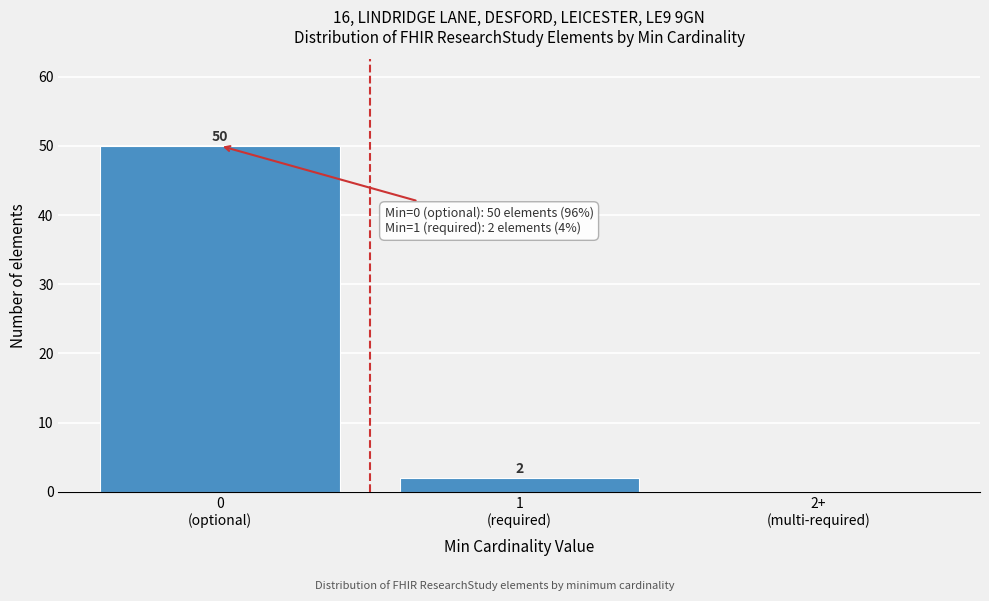

What is the maximum value shown in the chart?

50